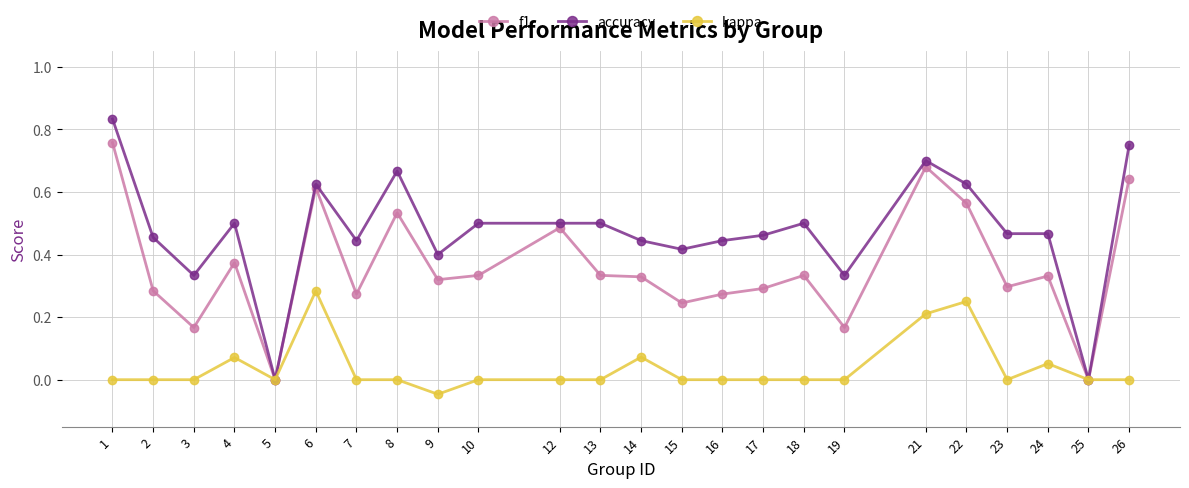

List the series in order of their peak value, highest first.

accuracy, f1, kappa